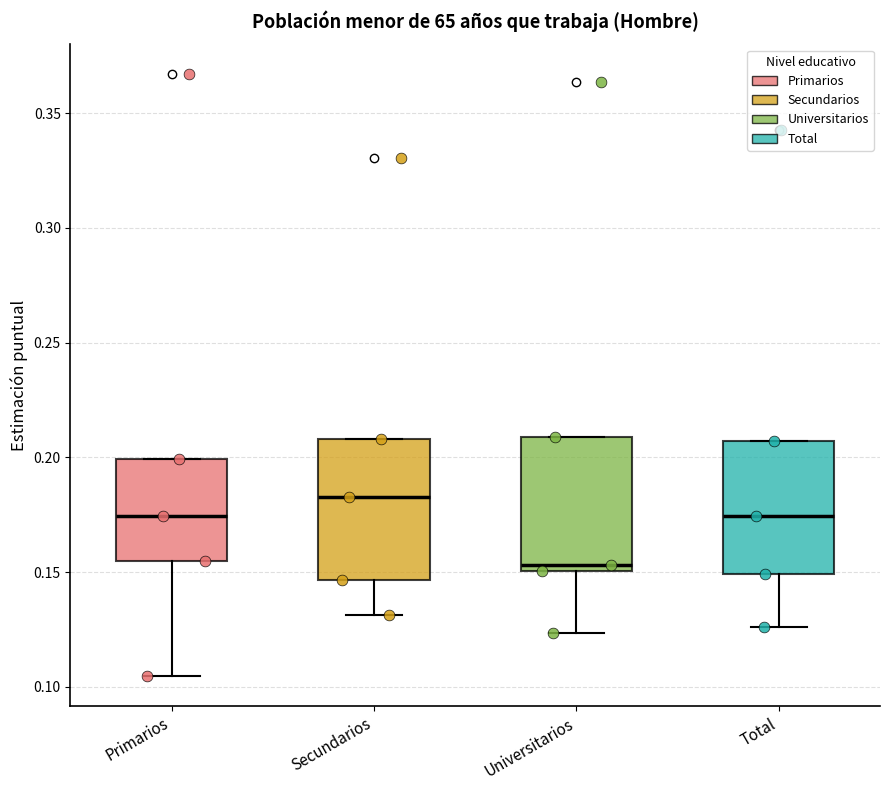

Which box has the lowest median line?

Universitarios